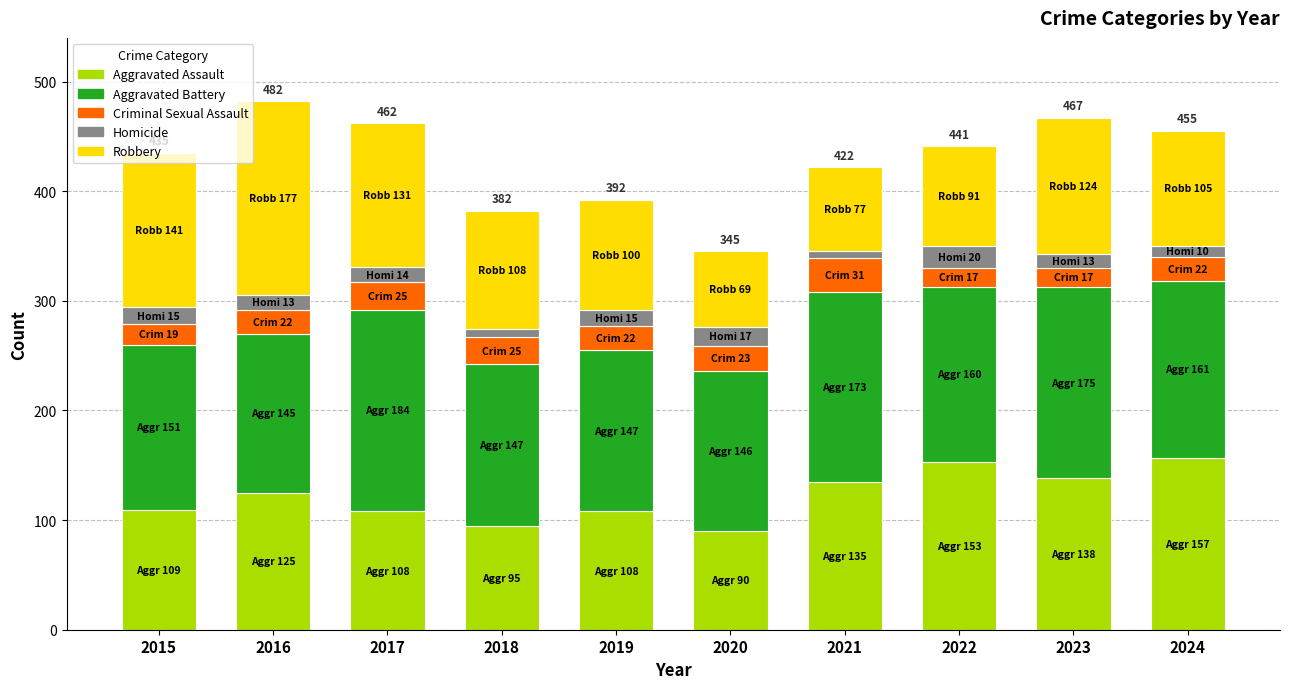

What is the minimum value for Aggravated Assault?

90